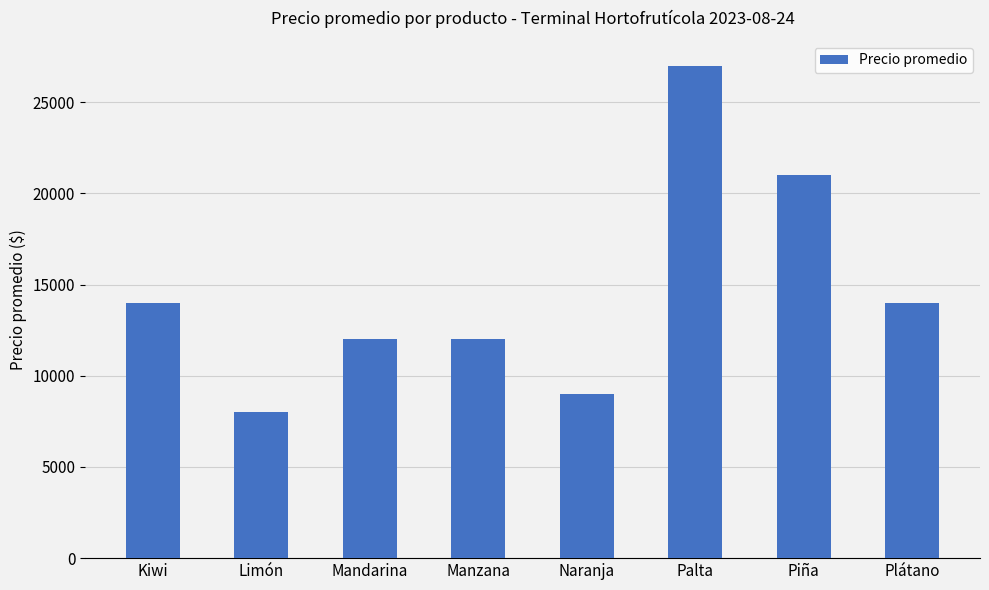

What is the average value?

14625